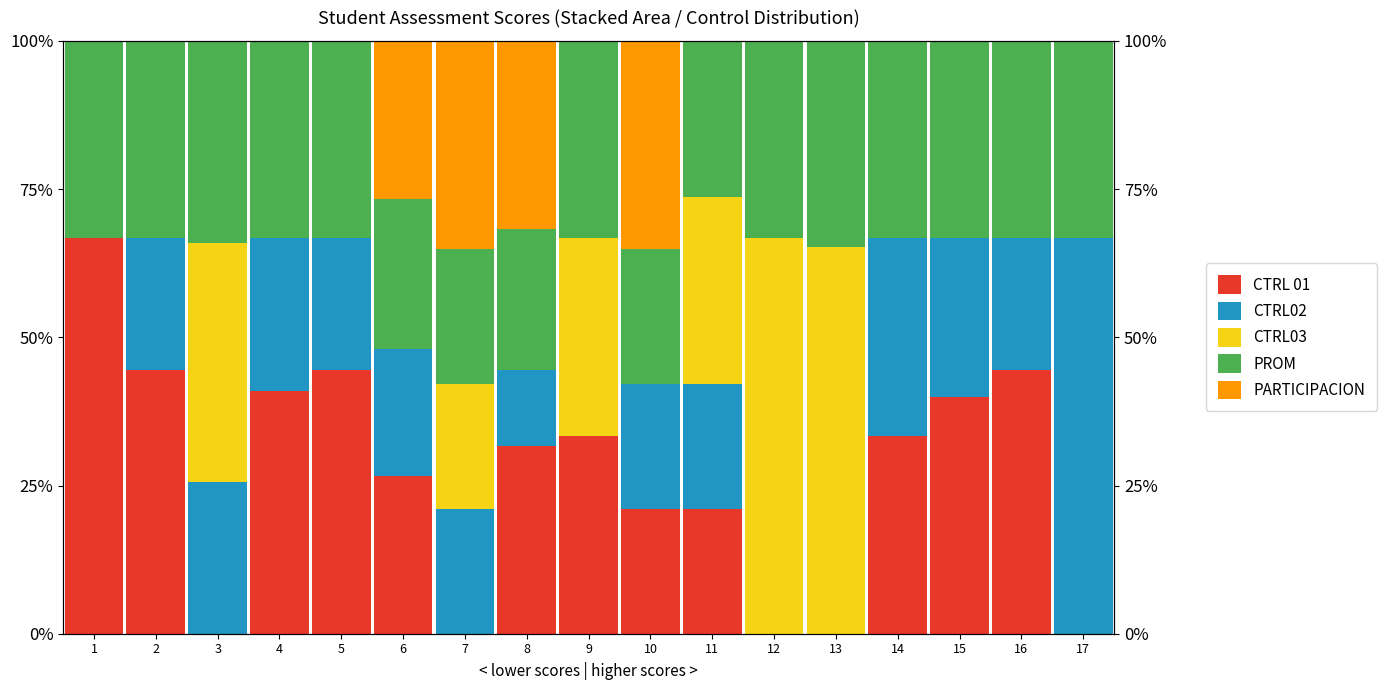

Which series has the largest range (max minus min)?

CTRL 01